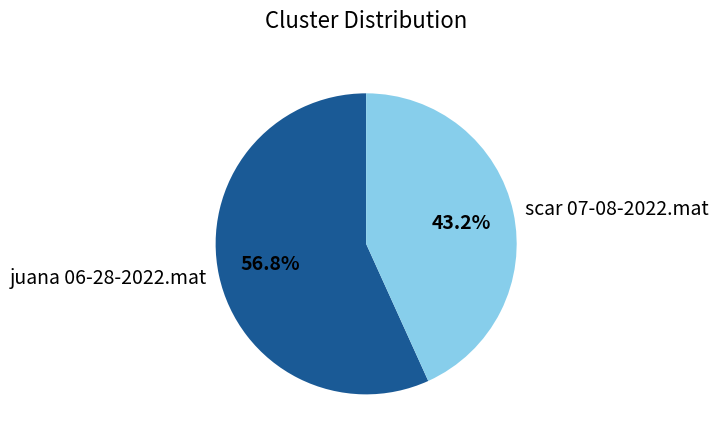

Is it true that scar 07-08-2022.mat is 43% of the pie?

True